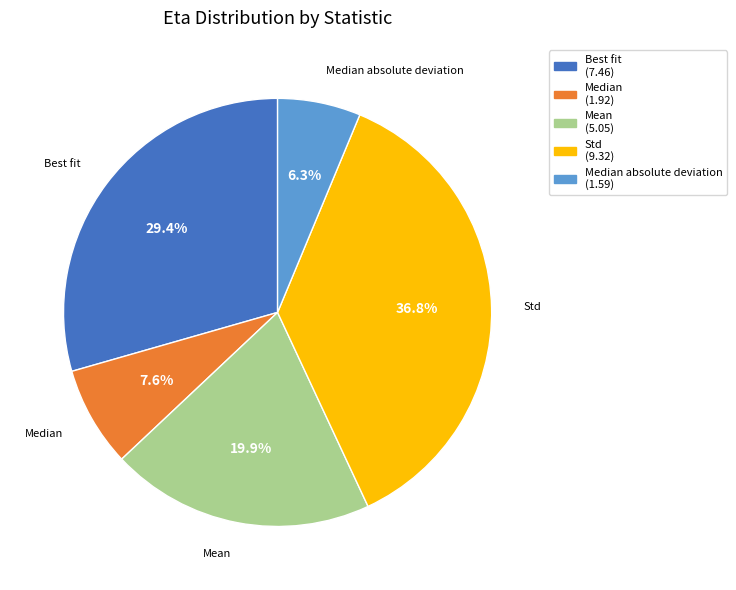

Is there a majority slice in this chart?

No